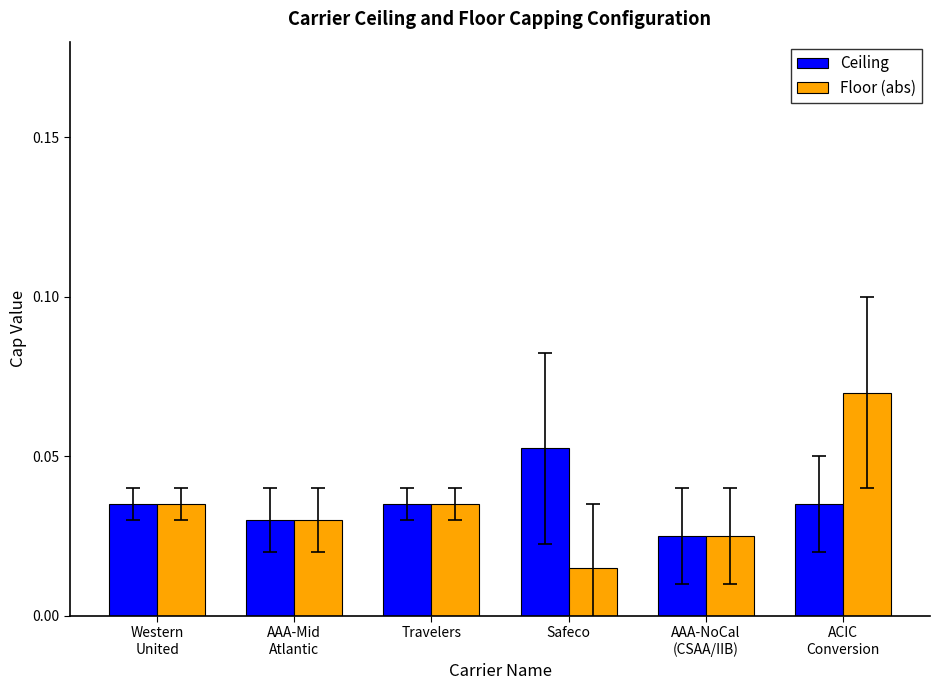

What are all the series names shown in the legend?

Ceiling, Floor (abs)